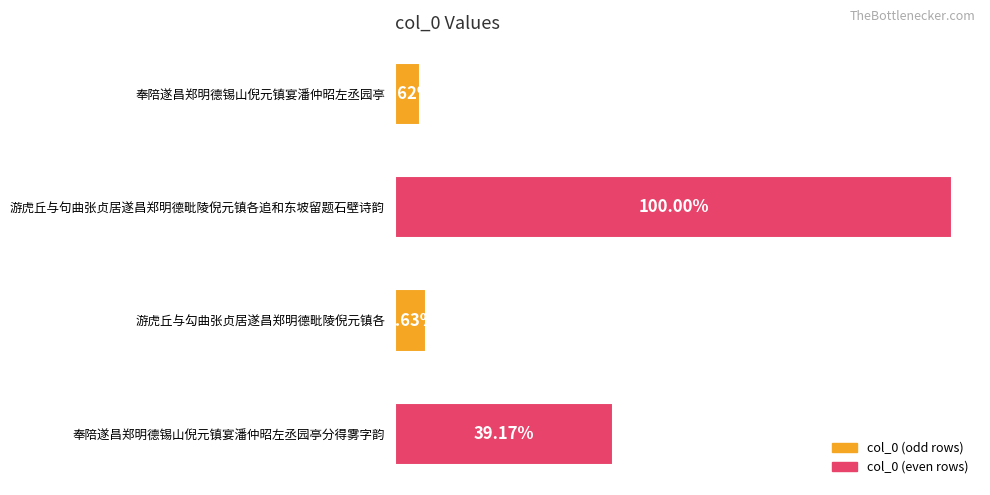

How many values exceed 485956?

1